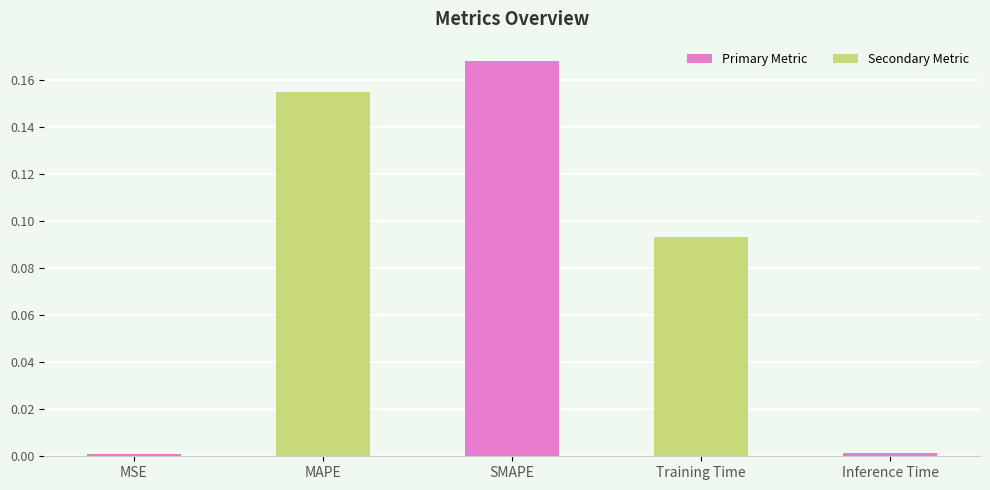

Does the chart contain stacked bars?

No